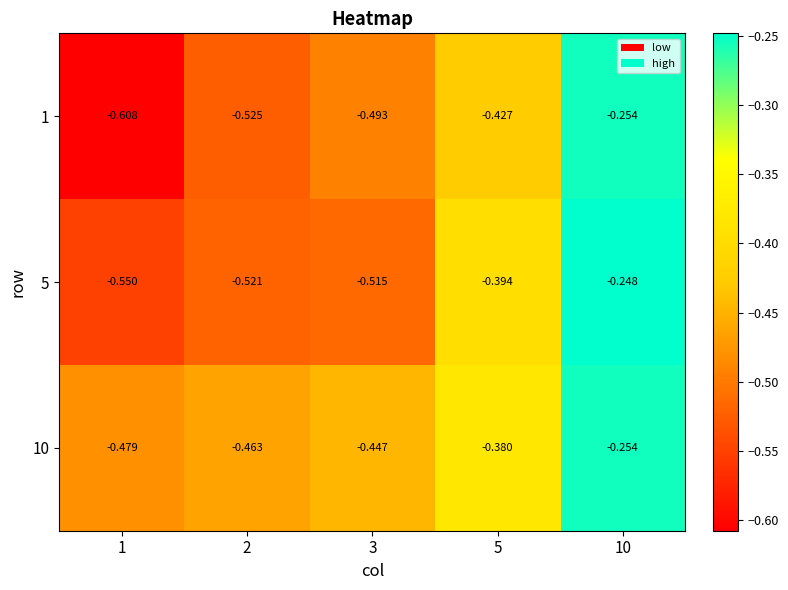

What is the total value across all series at 2?

-1.5